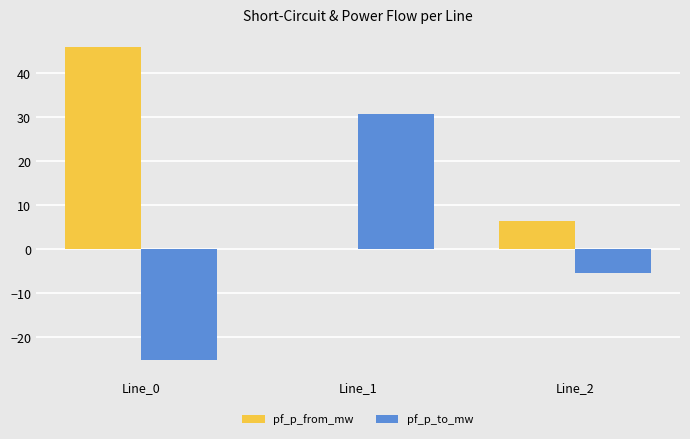

What is the sum of all pf_p_from_mw values?

52.3